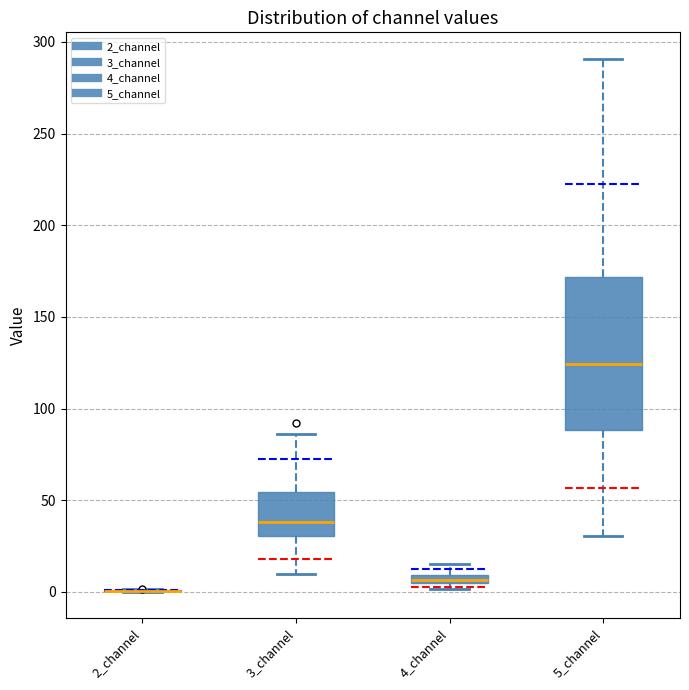

Which box is the tallest, from its lower edge to its upper edge?

5_channel